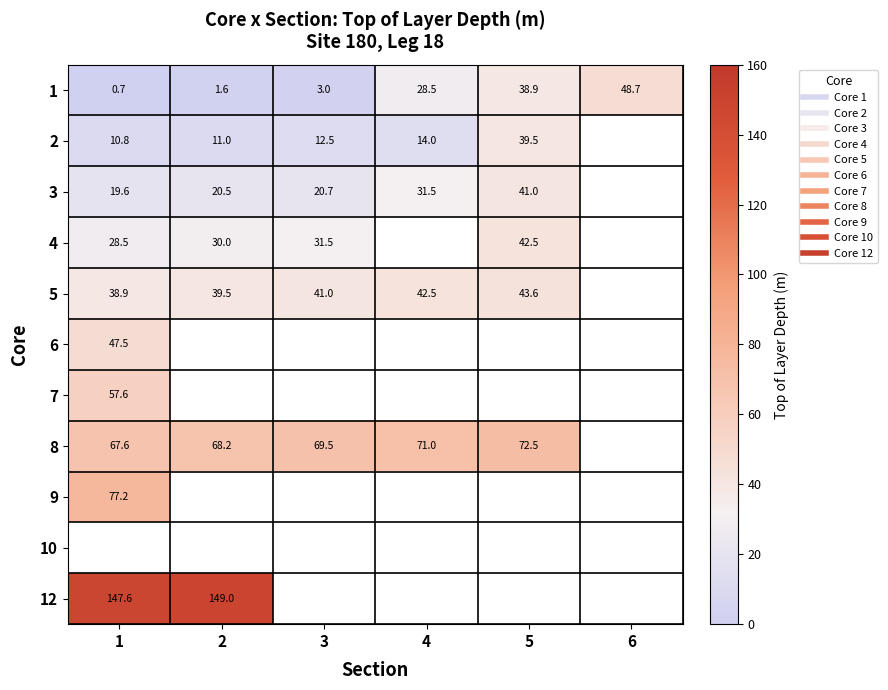

How many data points does each series have?

6